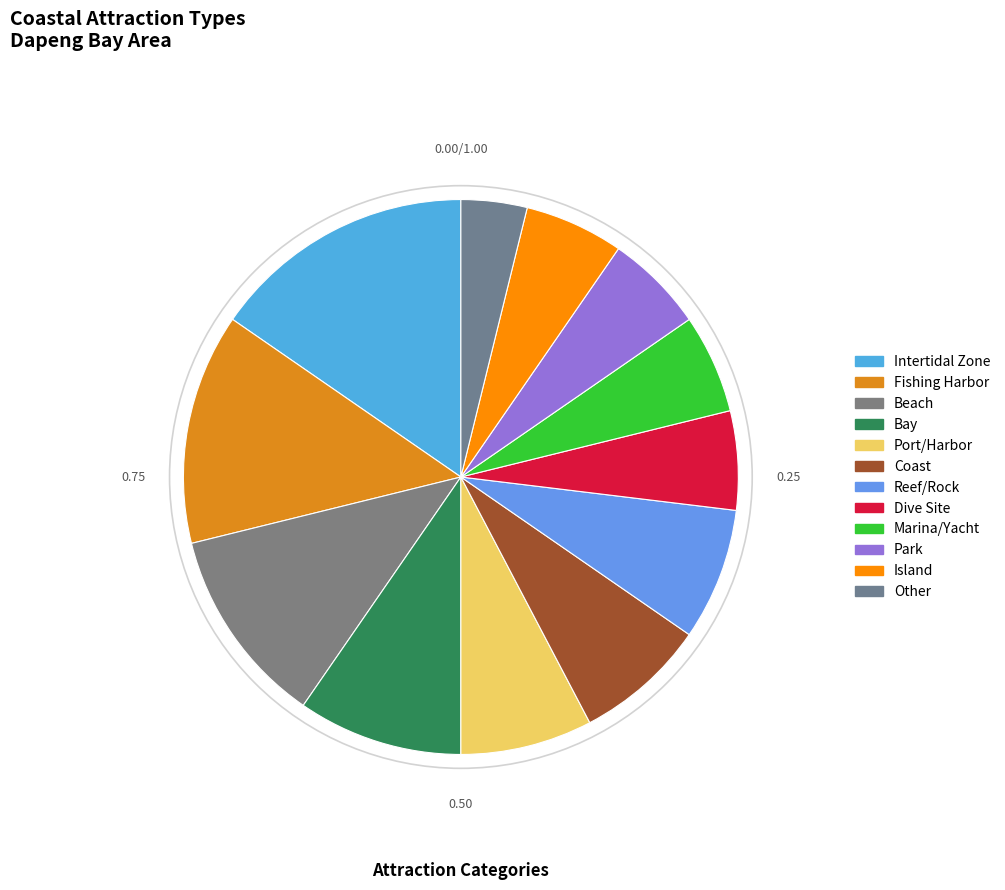

What is the total percentage of Island and Other?

9.6%